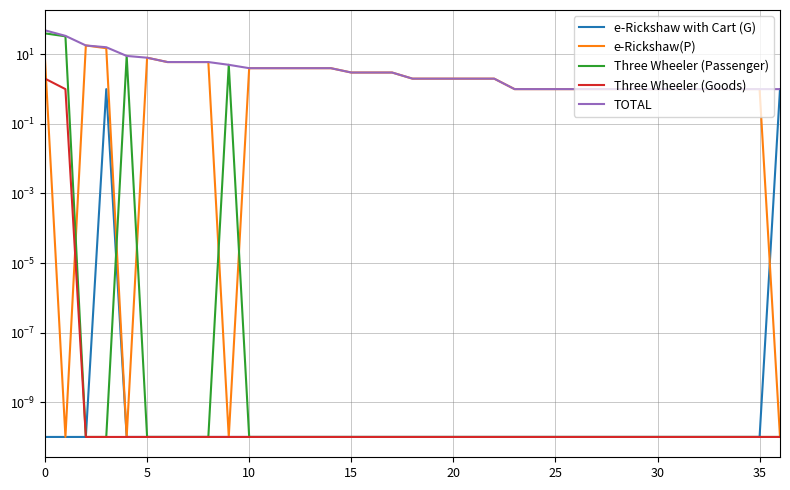

True or false: e-Rickshaw with Cart (G) and TOTAL intersect in this chart.

False